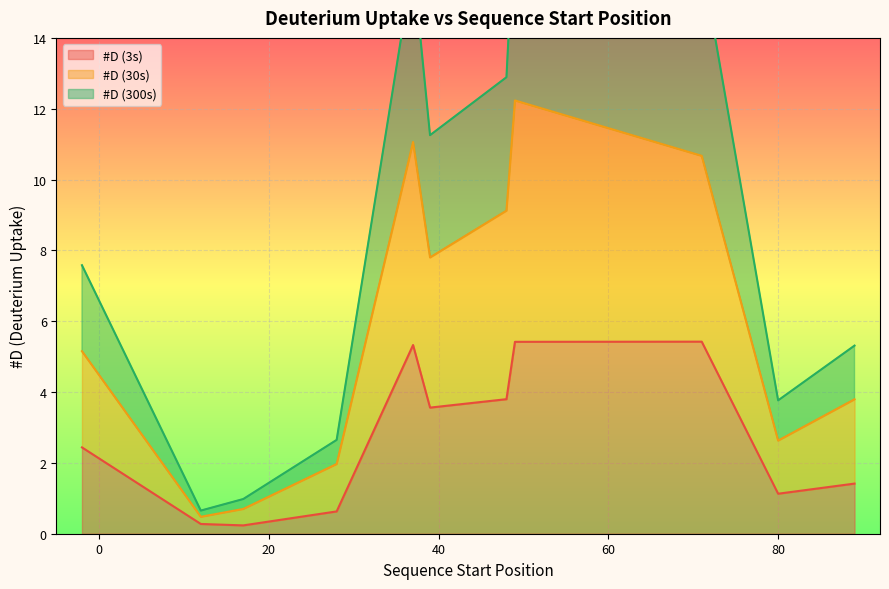

Between 49 and 49, which series saw the biggest shift?

#D (30s)